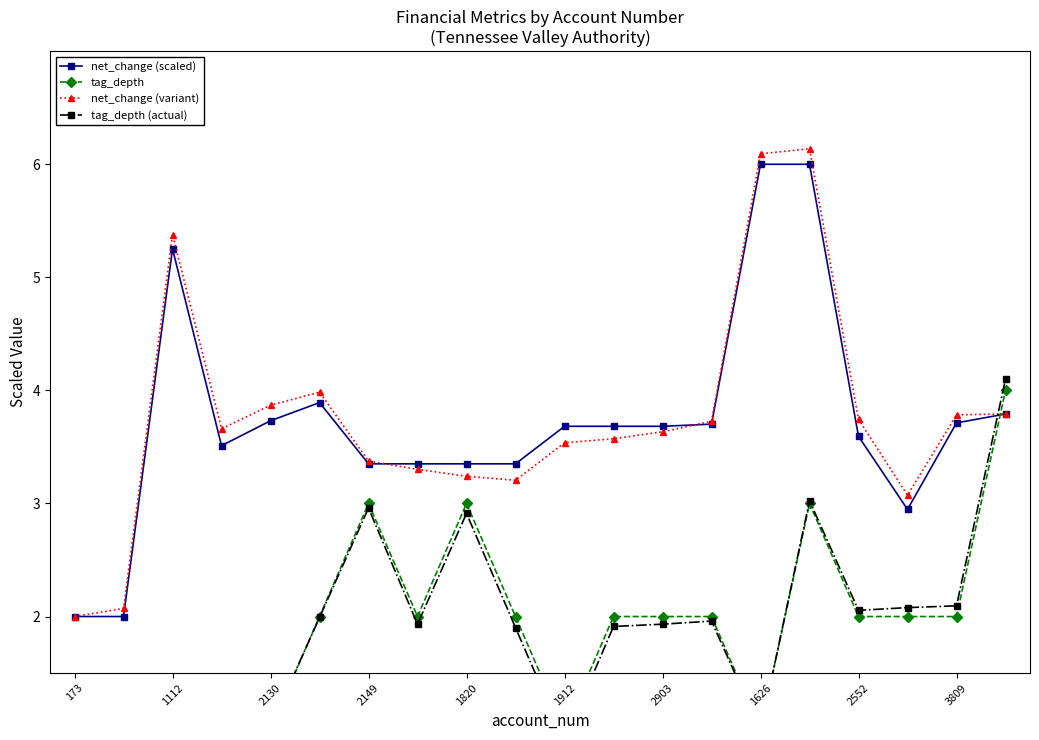

The value of net_change (scaled) at 1820 is 3.4. True or false?

True